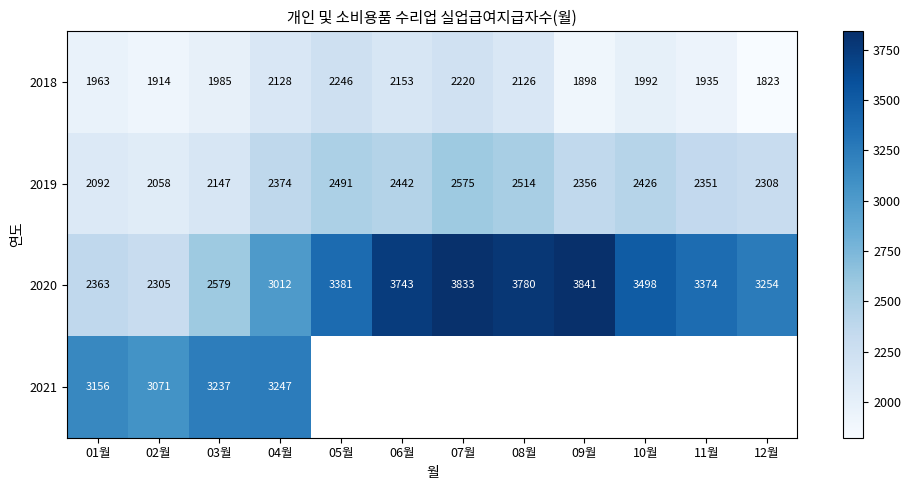

What is the difference between the maximum and minimum values in the 2018 series?

423